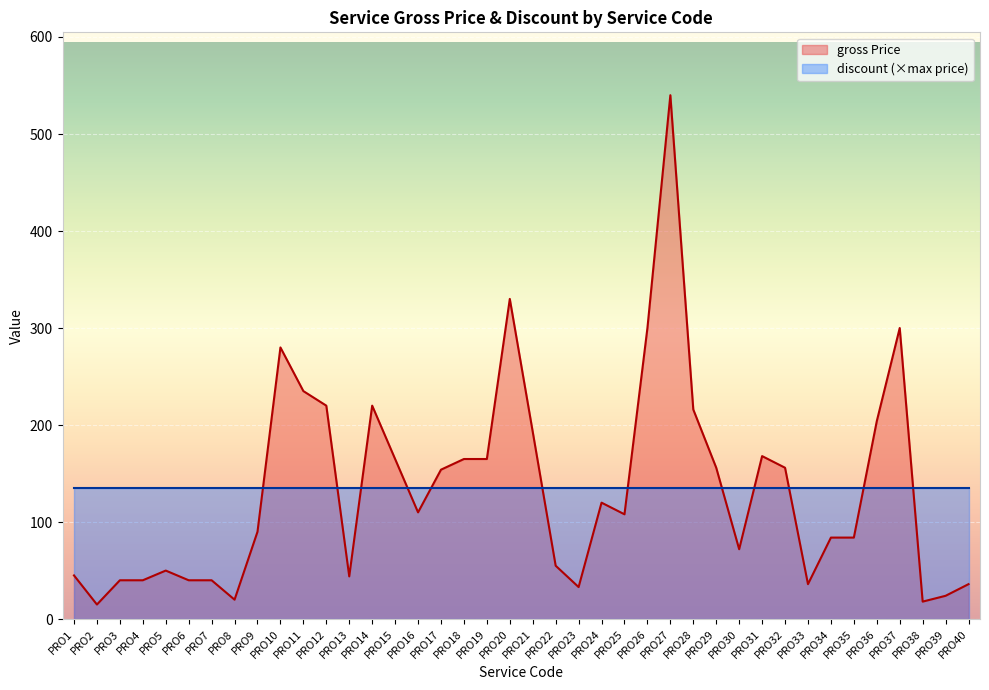

How many lines are shown in the chart?

2